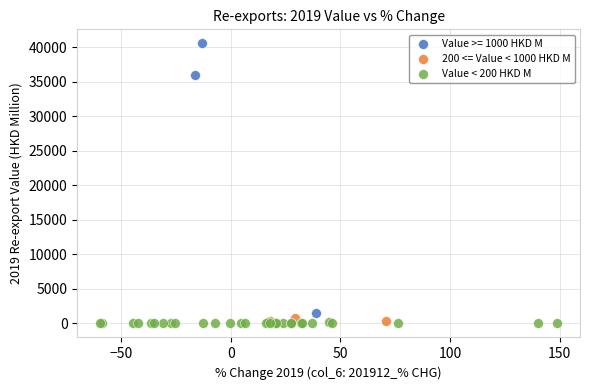

Which series has the largest Y range (max minus min)?

Value >= 1000 HKD M